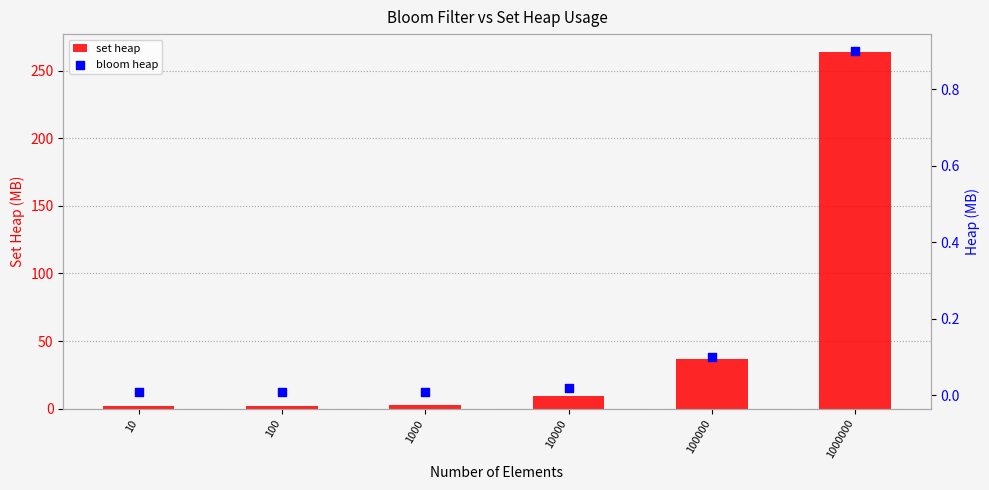

Which series reaches the maximum Y coordinate?

set heap